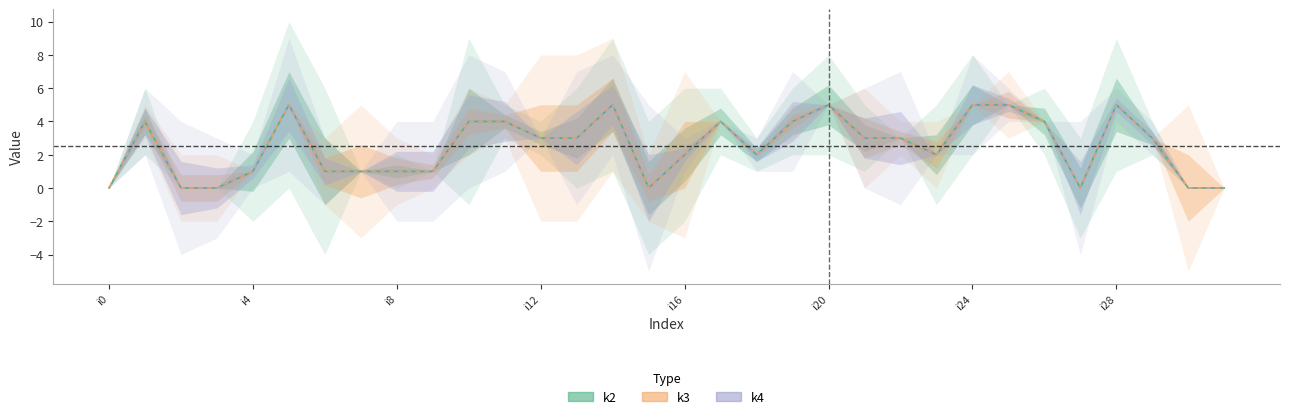

What position from the left is 17?

18